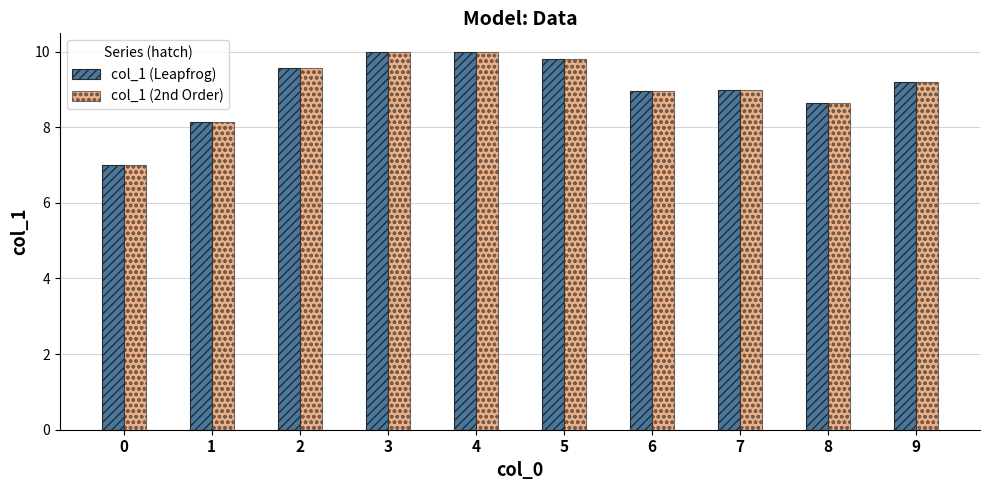

Reading right to left, extract all data points from this chart.

col_1 (Leapfrog): 9=9.2	8=8.7	7=9.0	6=9.0	5=9.8	4=10.0	3=10.0	2=9.6	1=8.2	0=7.0
col_1 (2nd Order): 9=9.2	8=8.7	7=9.0	6=9.0	5=9.8	4=10.0	3=10.0	2=9.6	1=8.2	0=7.0